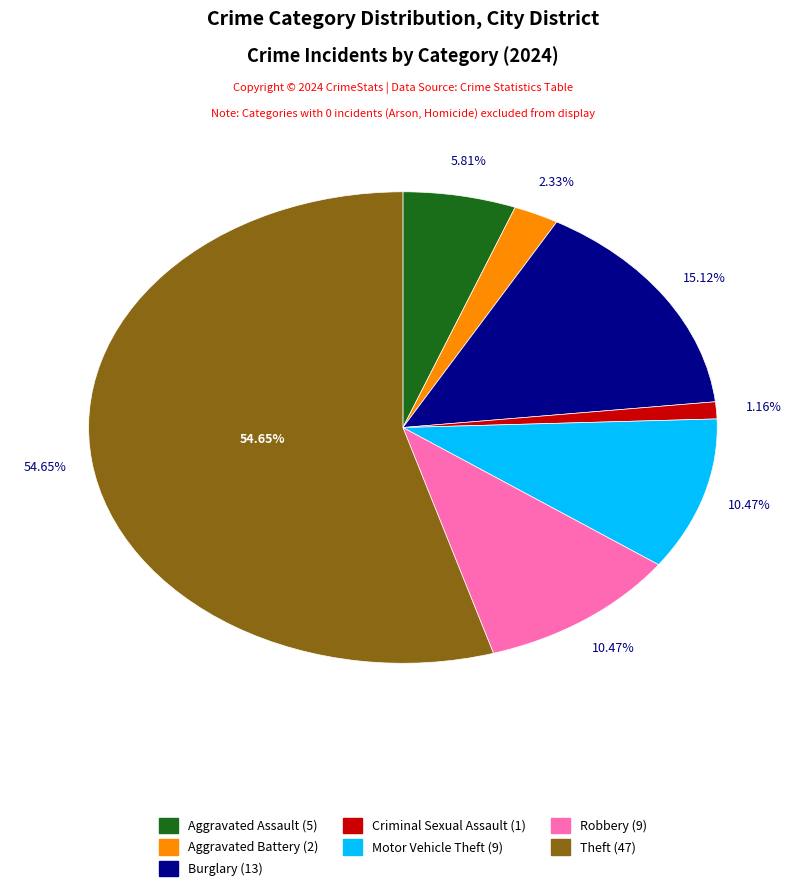

What percentage is the Theft slice, to the nearest percent?

55%